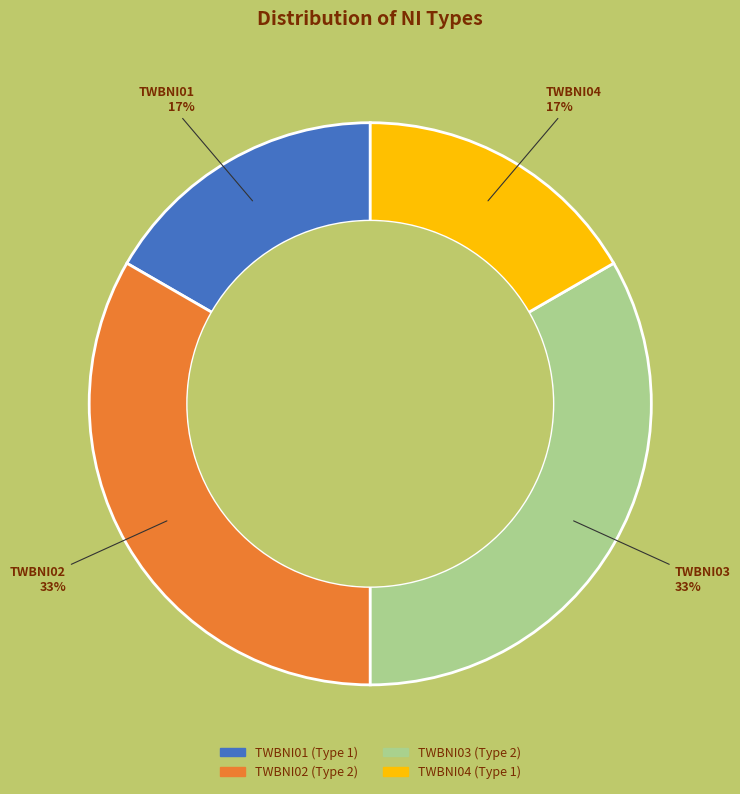

To the nearest percent, what is the average slice percentage?

25%